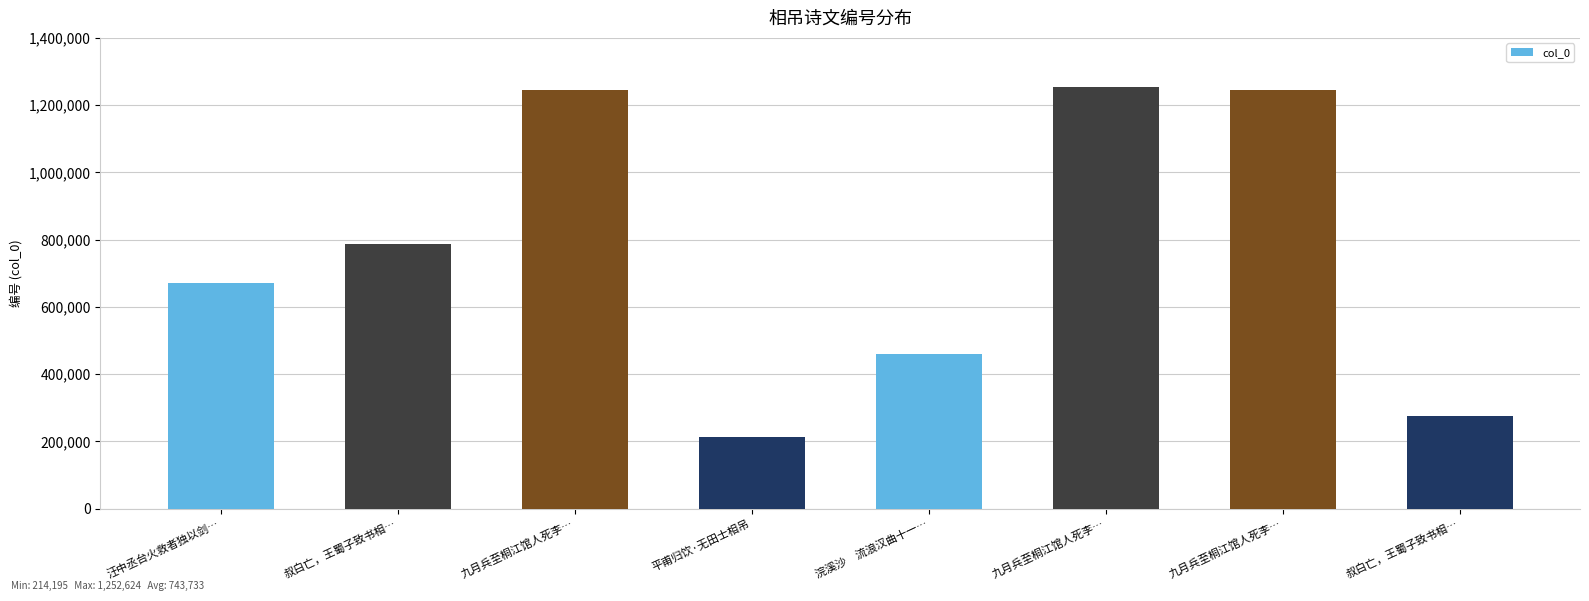

How many bars are there in total?

8